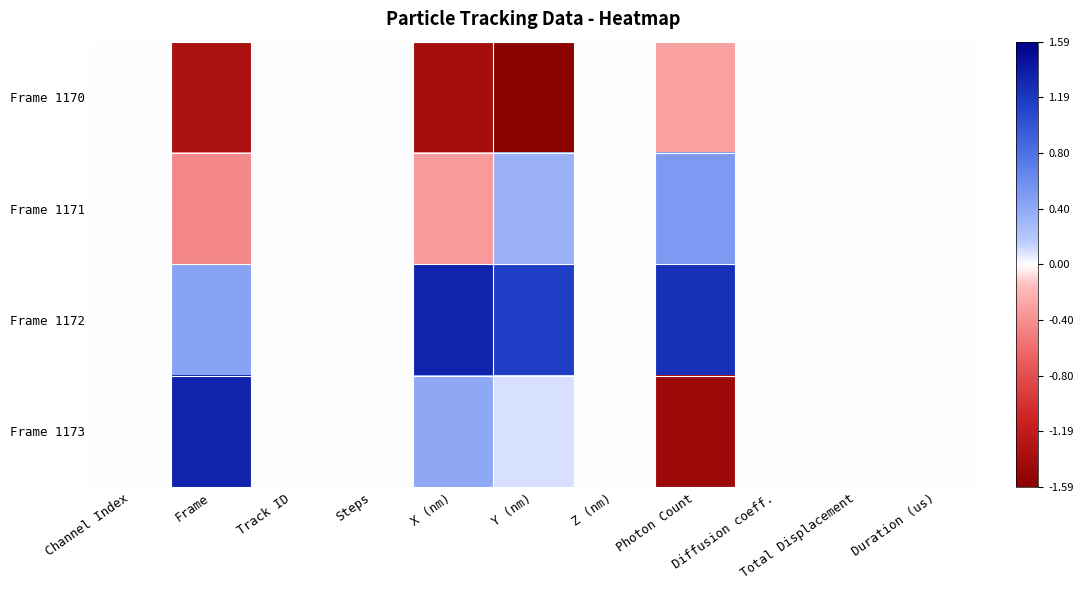

How many data points does each series have?

11